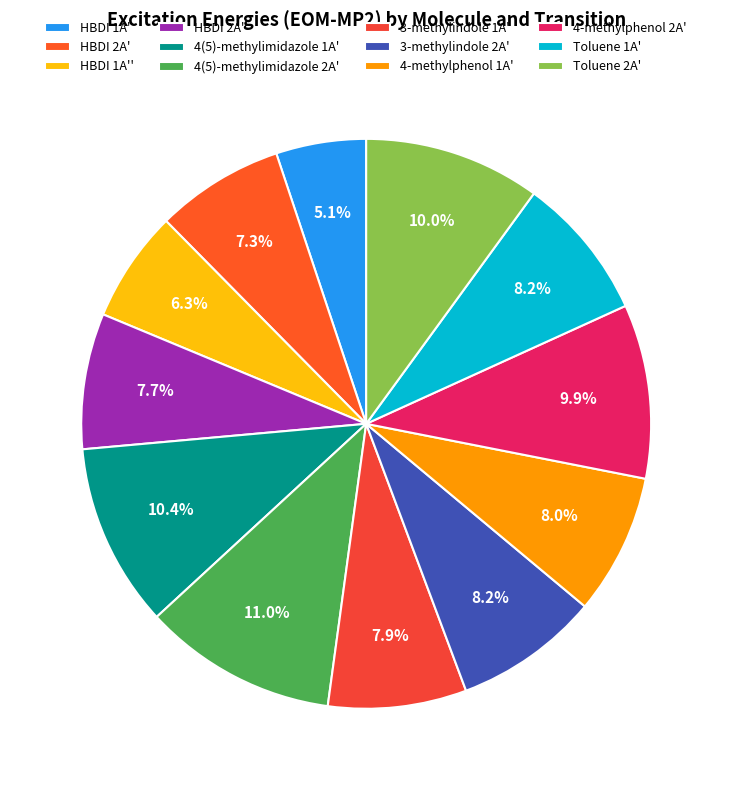

Which category has the biggest portion of the pie?

4(5)-methylimidazole 2A'